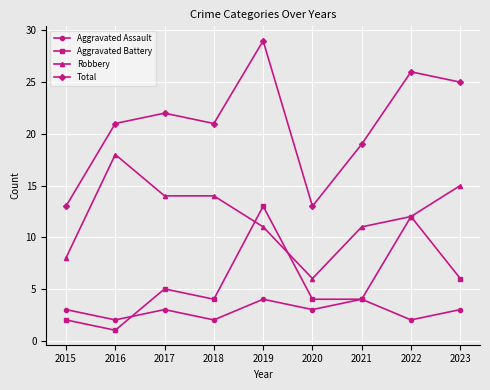

Is it true that Aggravated Assault equals 2 at 2018?

True